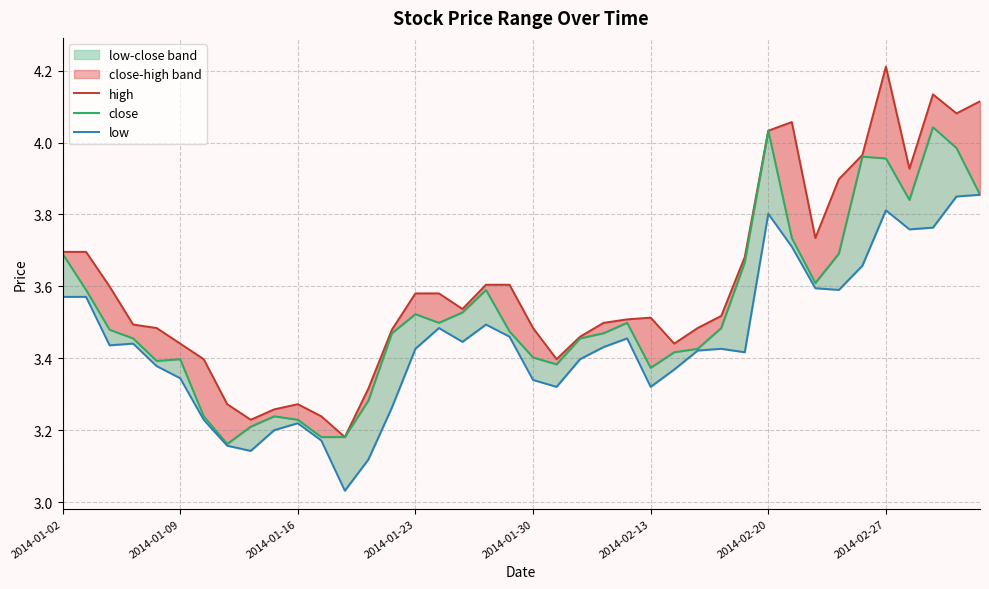

True or false: close and high intersect in this chart.

False